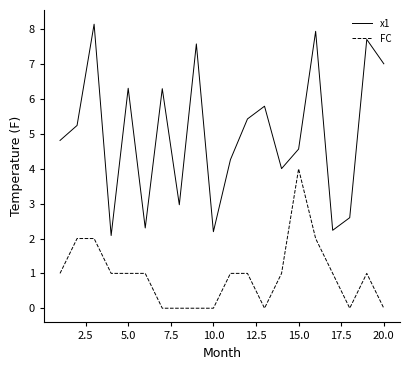

Rank the series by their average value, from highest to lowest.

x1, FC